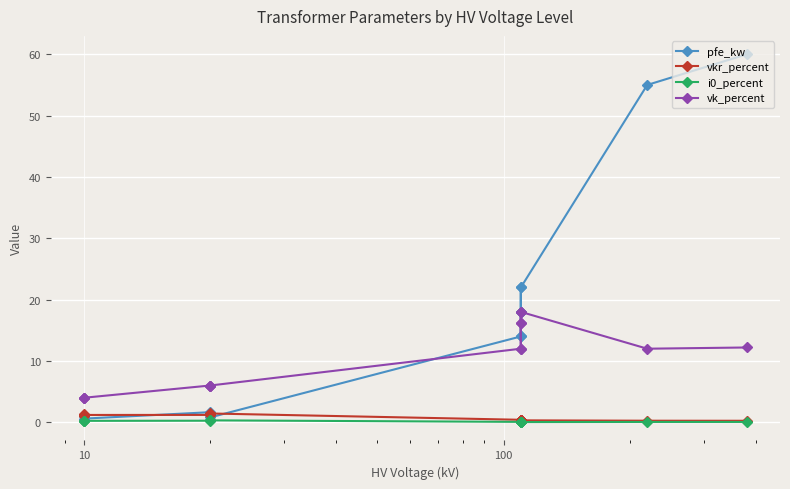

What is the lowest value of the vkr_percent series?

0.2